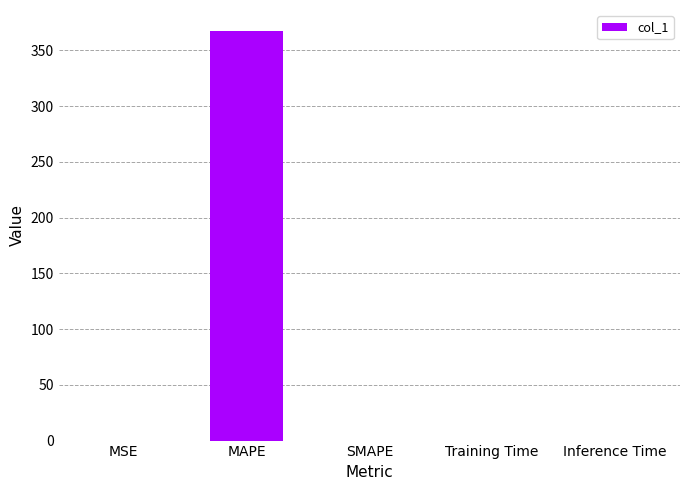

Which label corresponds to the largest value in the chart?

MAPE